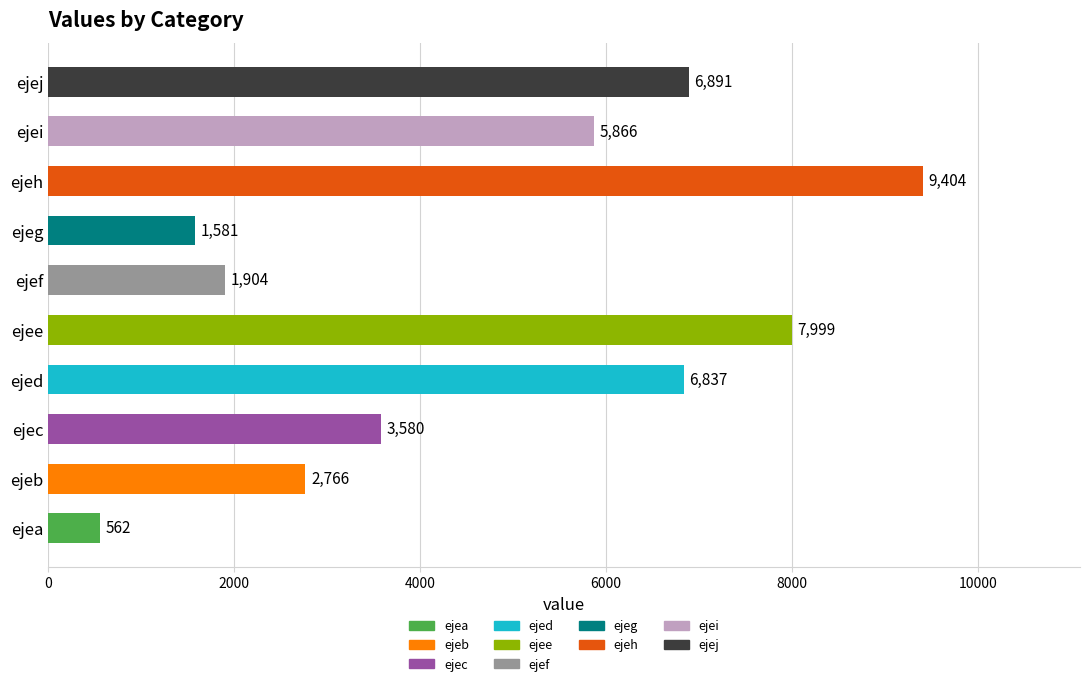

Reading bottom to top, what are all the values shown in this chart?

ejea=562	ejeb=2766	ejec=3580	ejed=6837	ejee=7999	ejef=1904	ejeg=1581	ejeh=9404	ejei=5866	ejej=6891